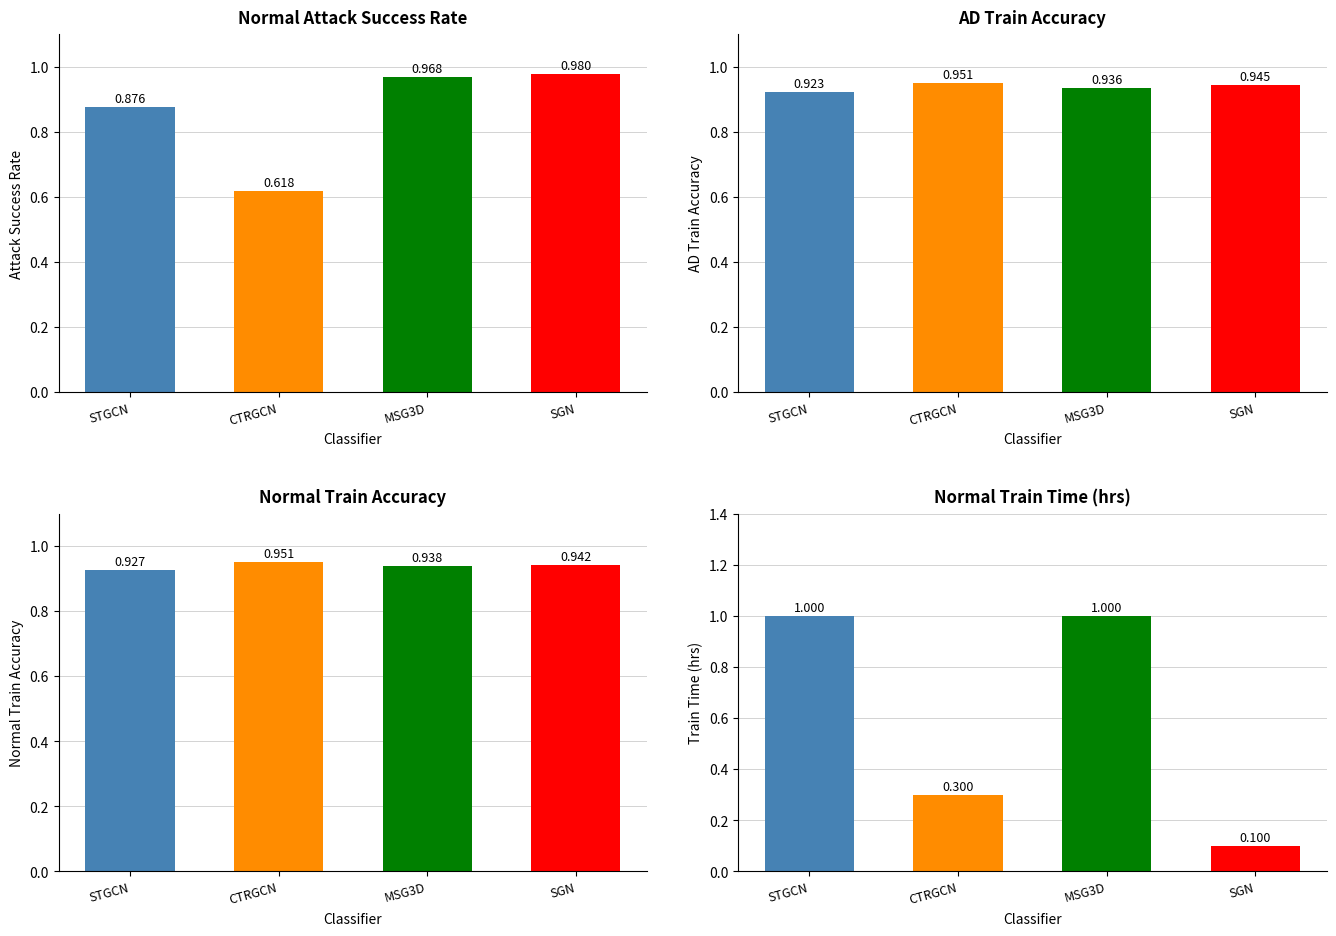

What are all the series names shown in the legend?

Normal Attack Success Rate, AD Train Accuracy, Normal Train Accuracy, Normal Train Time (hrs)